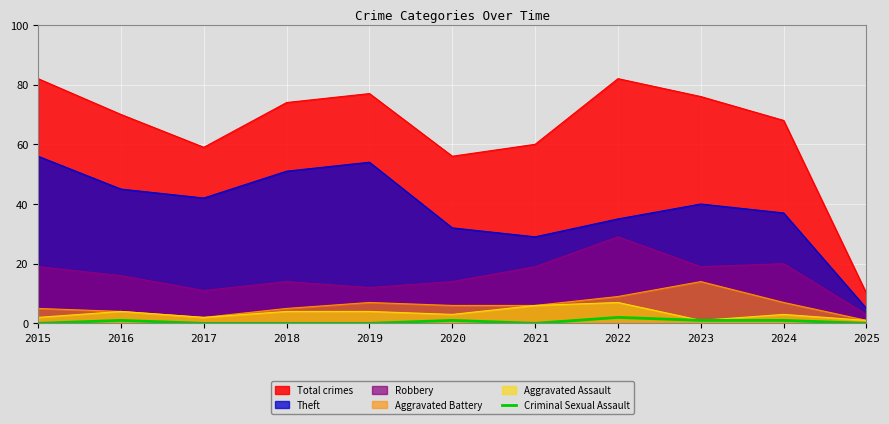

How many series are shown in this chart?

6